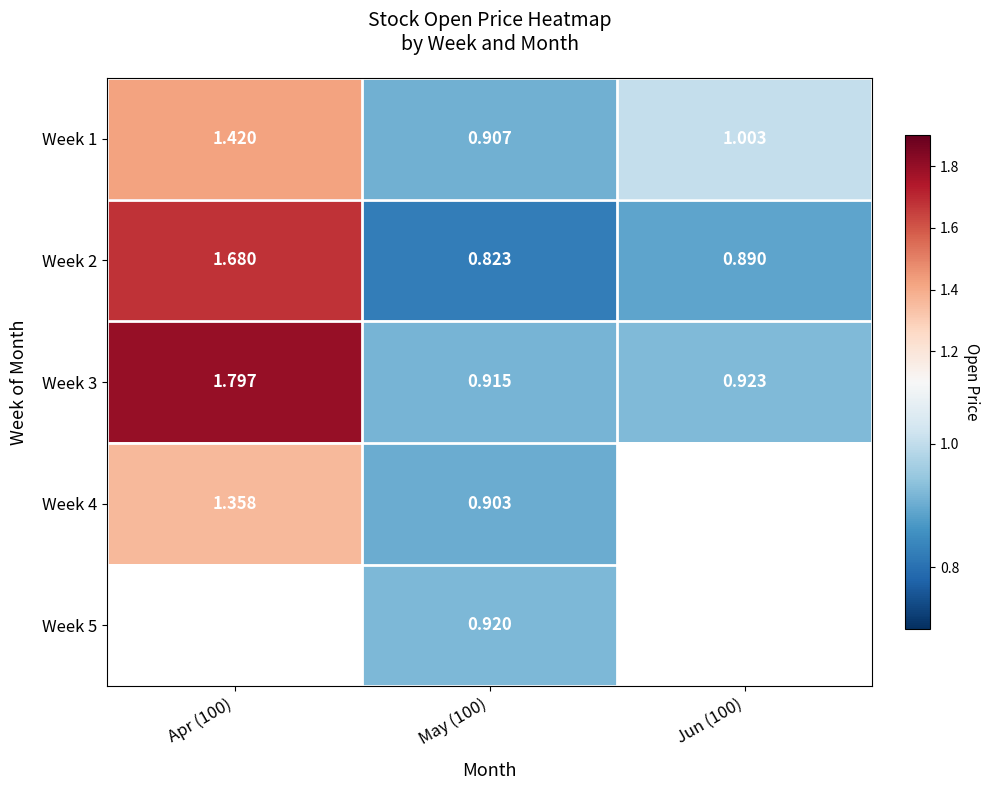

Is the value of Week 3 at May (100) greater than the value of Week 5 at Jun (100)?

No